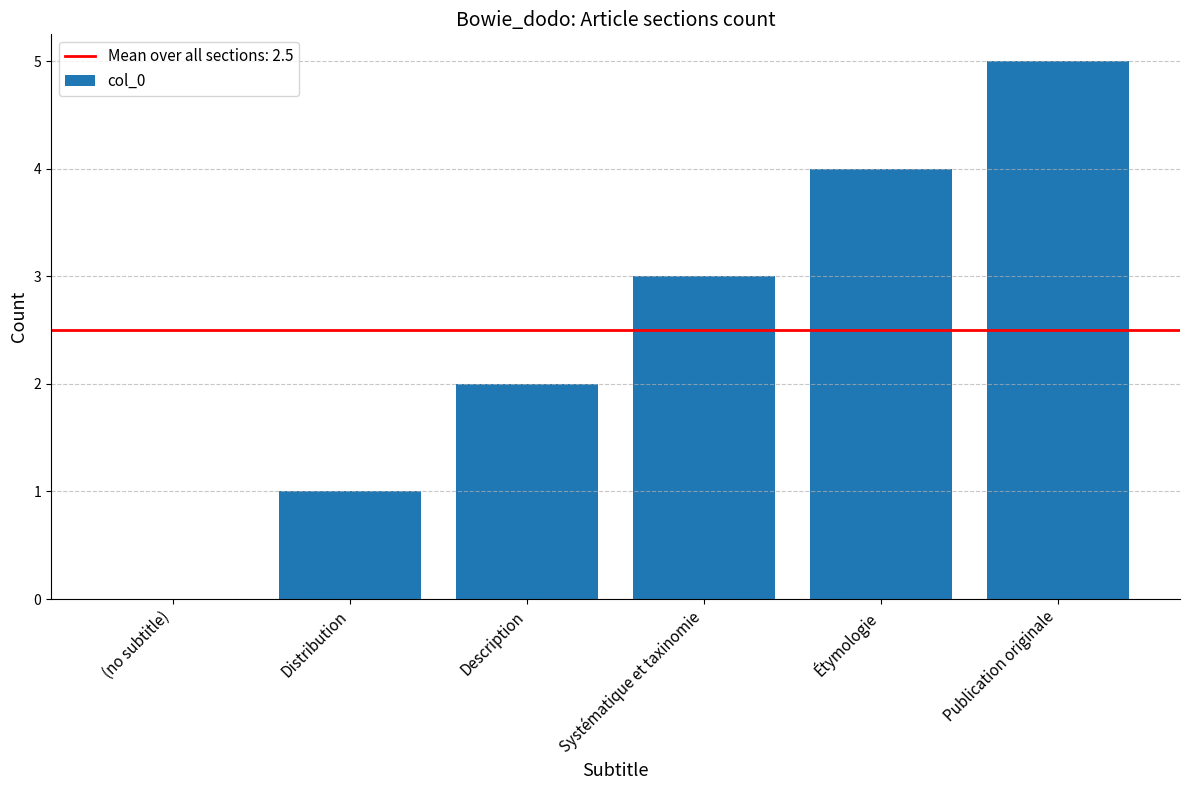

Which has a higher value, Publication originale or Étymologie?

Publication originale